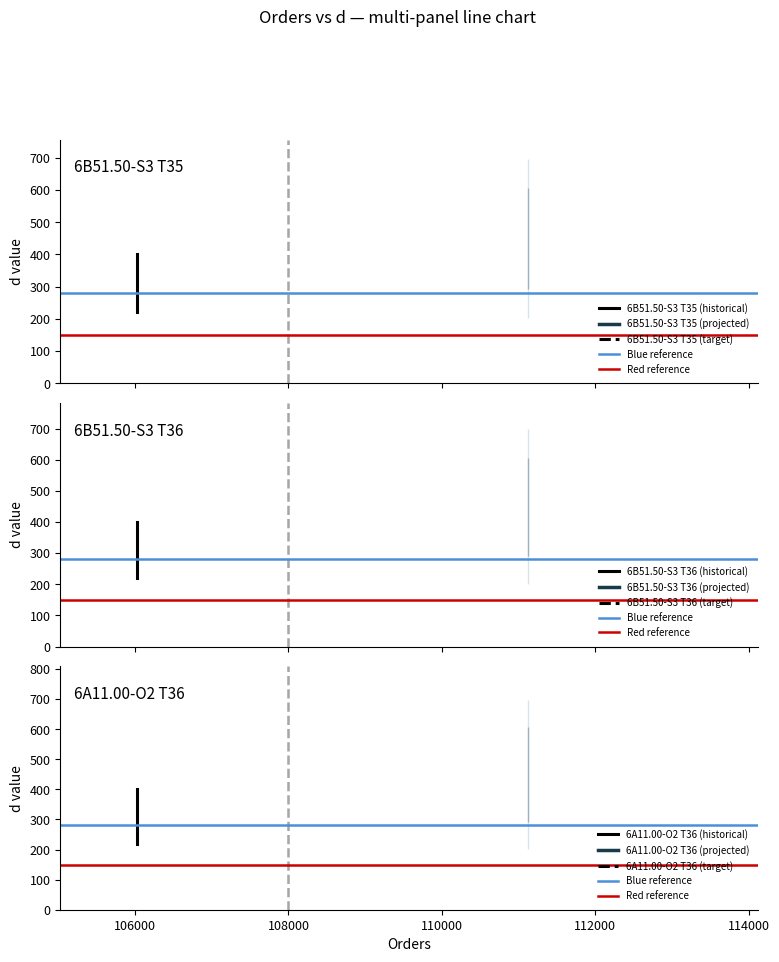

What is the value of the 6A11.00-O2 T36 (historical) point at the 1st from the left?

220